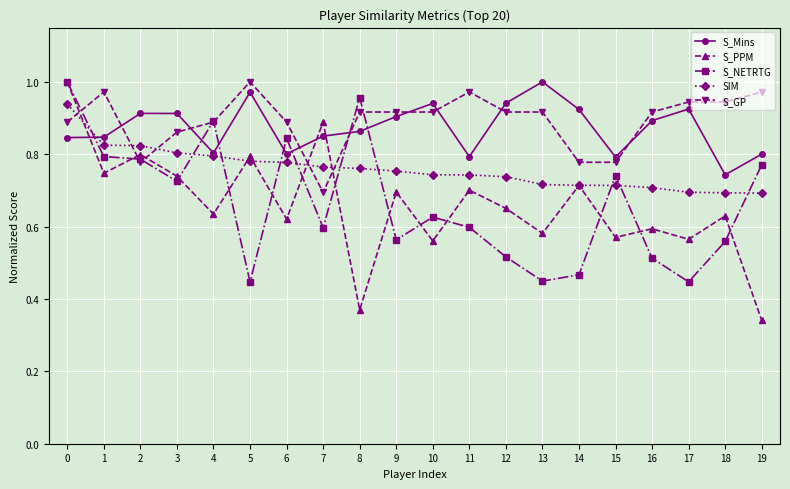

Which series has the widest spread of values?

S_PPM